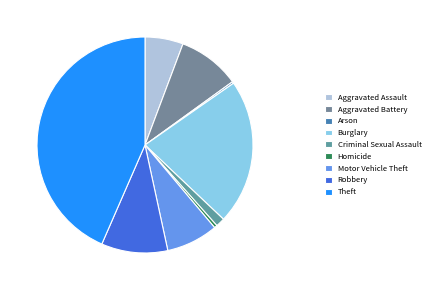

What is the smallest slice in the pie chart?

Arson